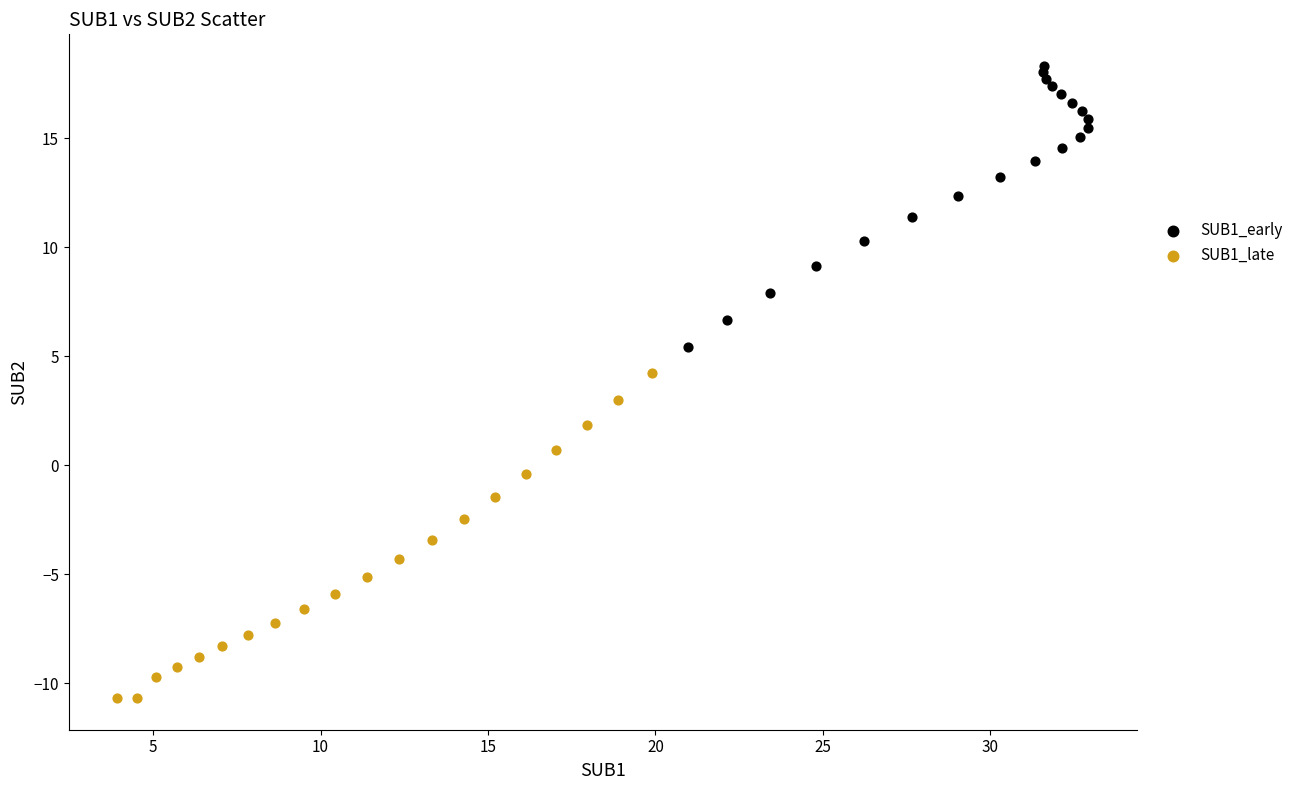

Which series reaches the minimum Y coordinate?

SUB1_late